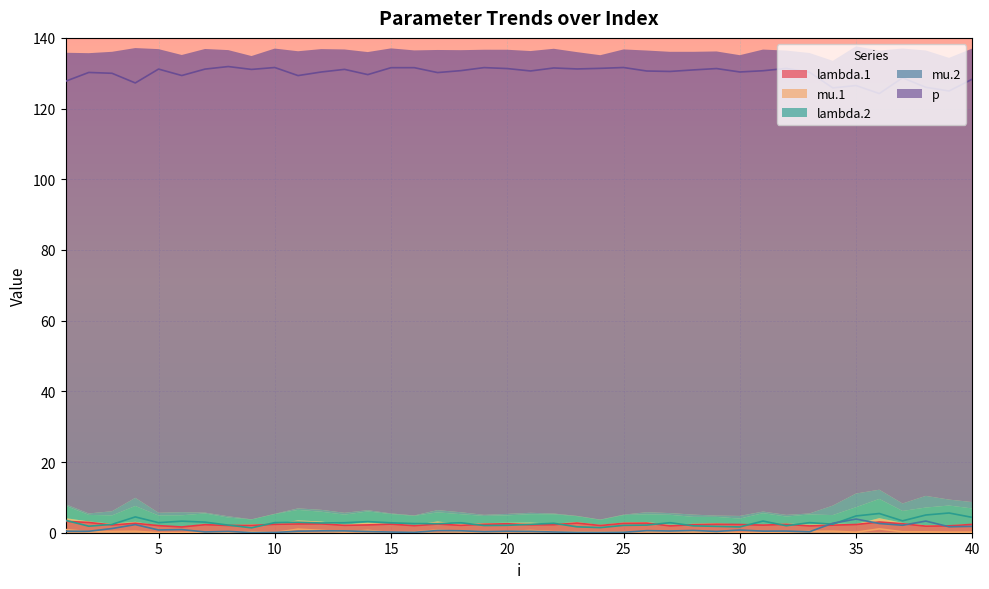

Which has a higher value, 18 or 25?

25